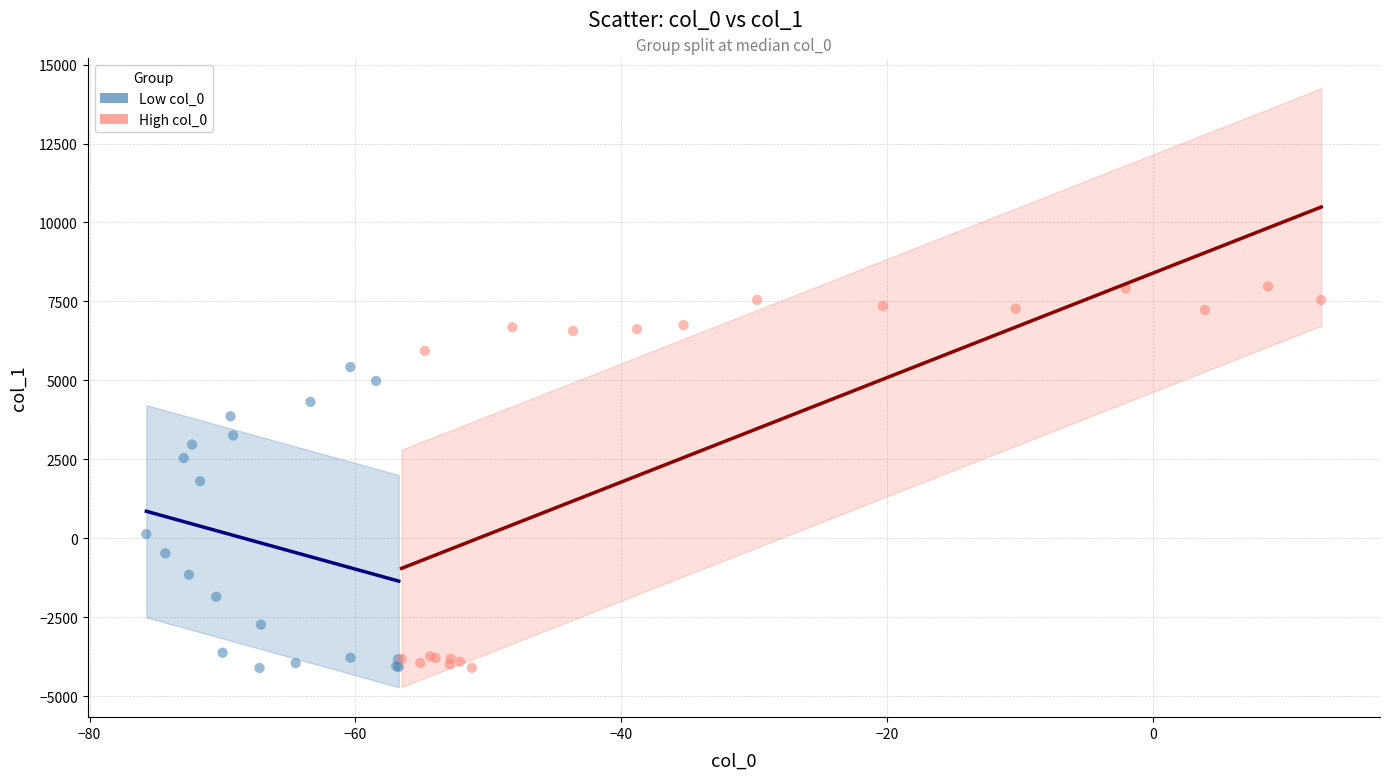

Which series contains the highest Y value?

High col_0